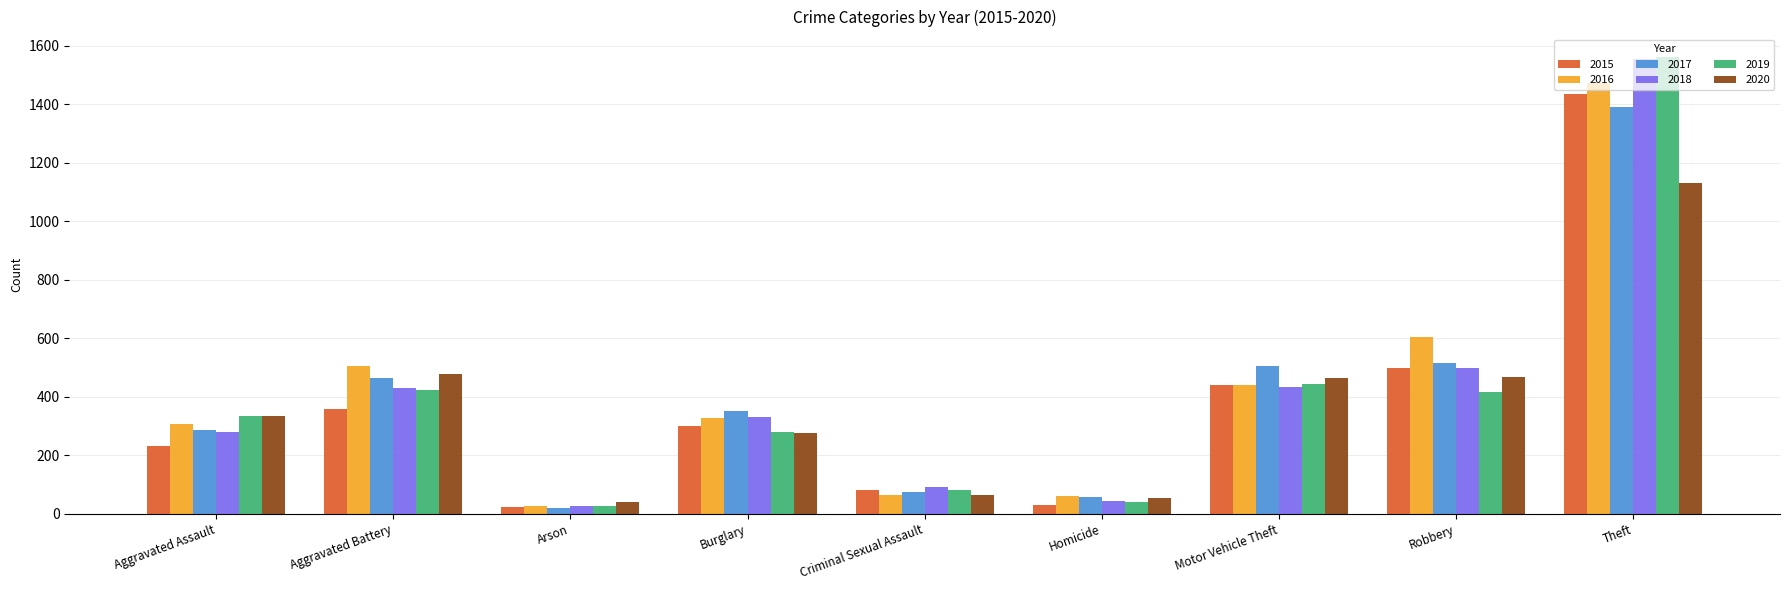

What position from the right is Homicide?

4